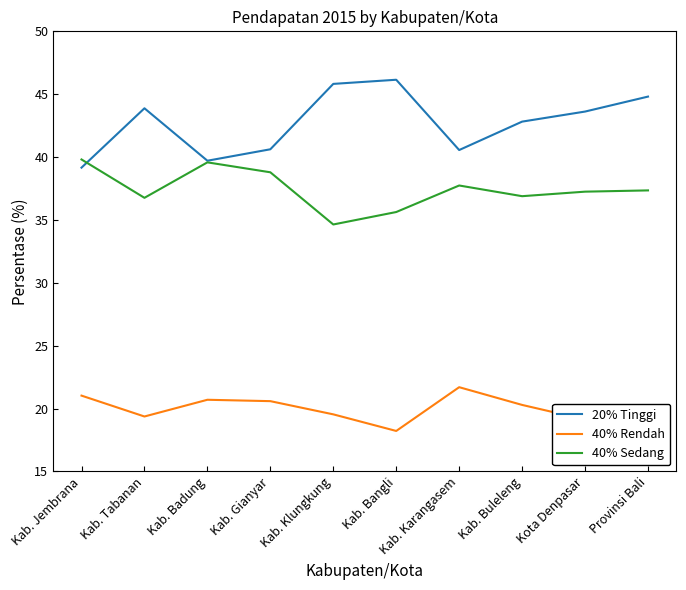

Which series has the widest spread of values?

20% Tinggi